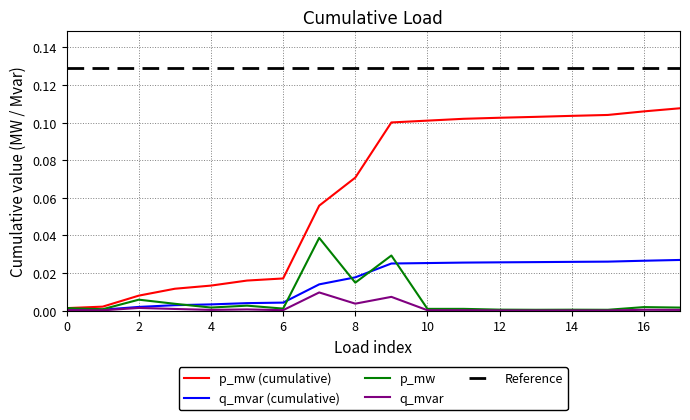

How many lines are shown in the chart?

5